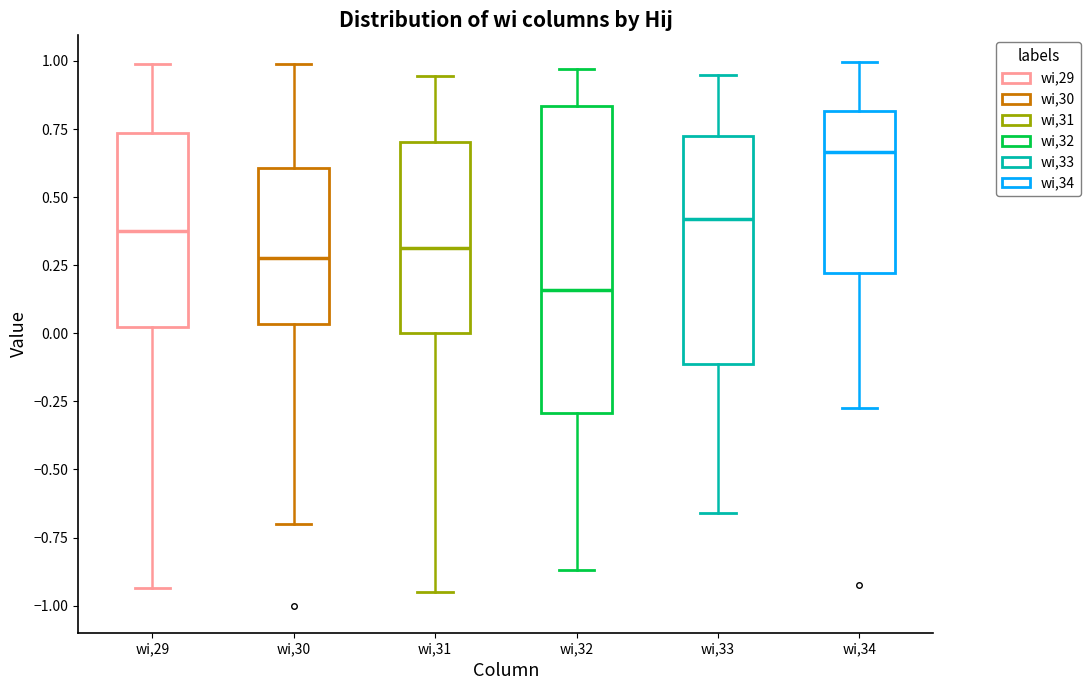

Comparing the boxes themselves (not the whiskers), which one is the tallest?

wi,32